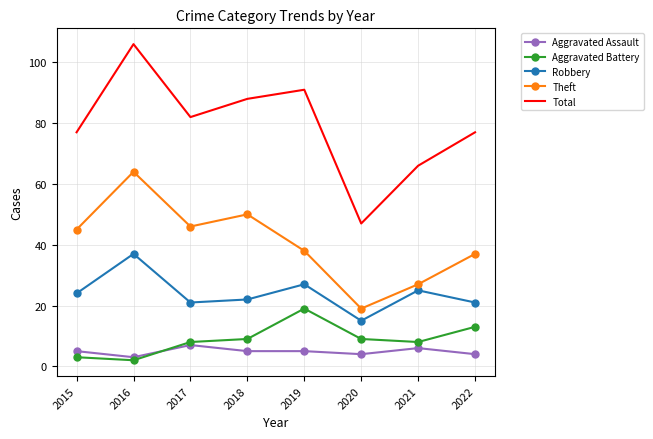

Which series has the largest range (max minus min)?

Total